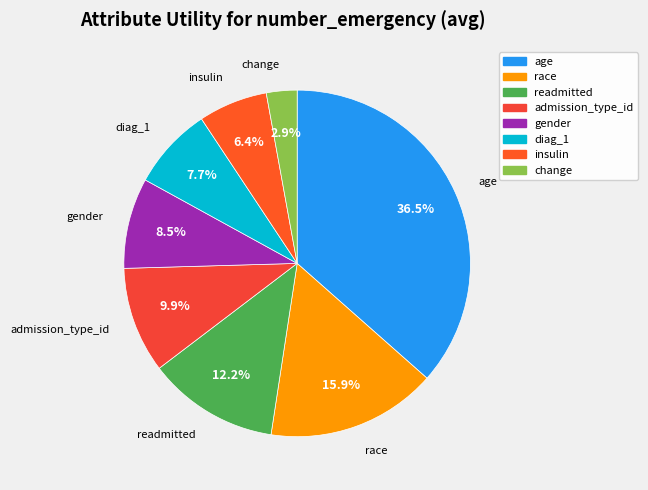

True or false: diag_1 accounts for 8% of the total.

True